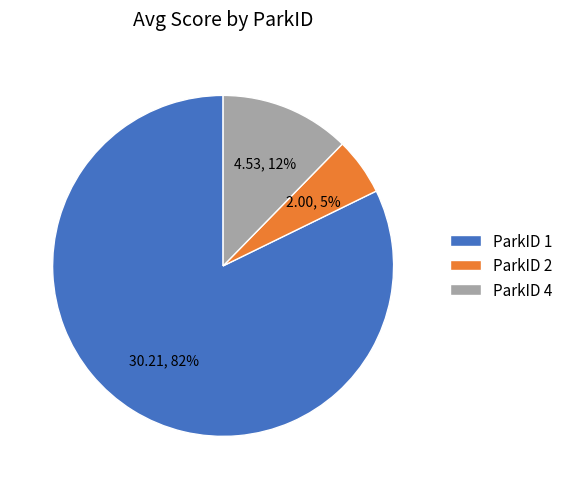

To the nearest percent, what is the average slice percentage?

33%